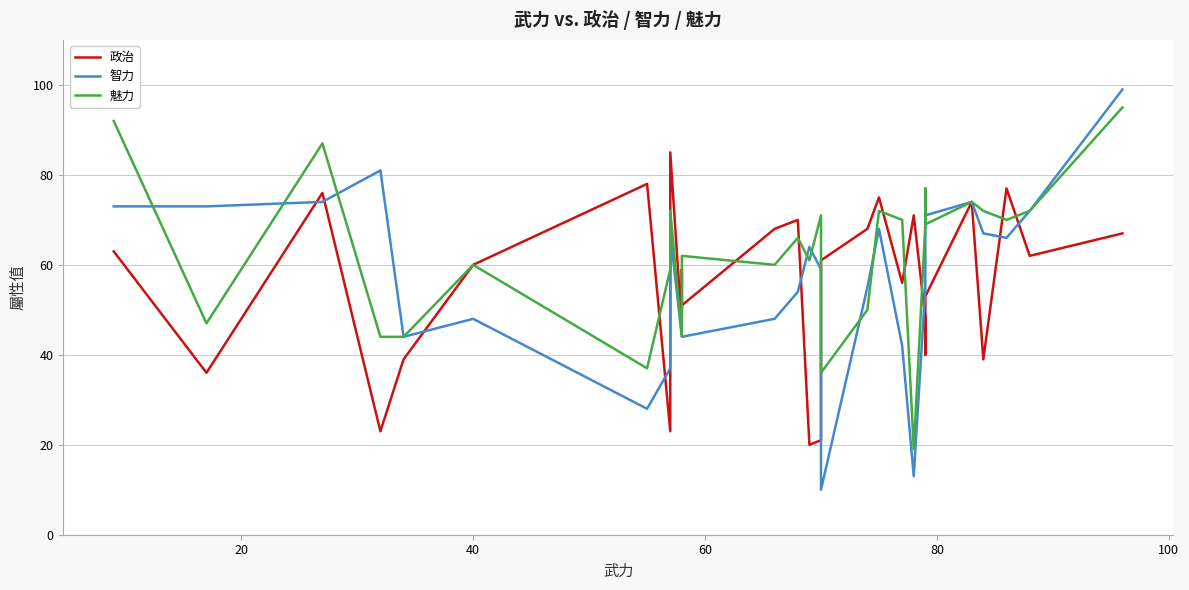

Which series has the largest total across all categories?

魅力